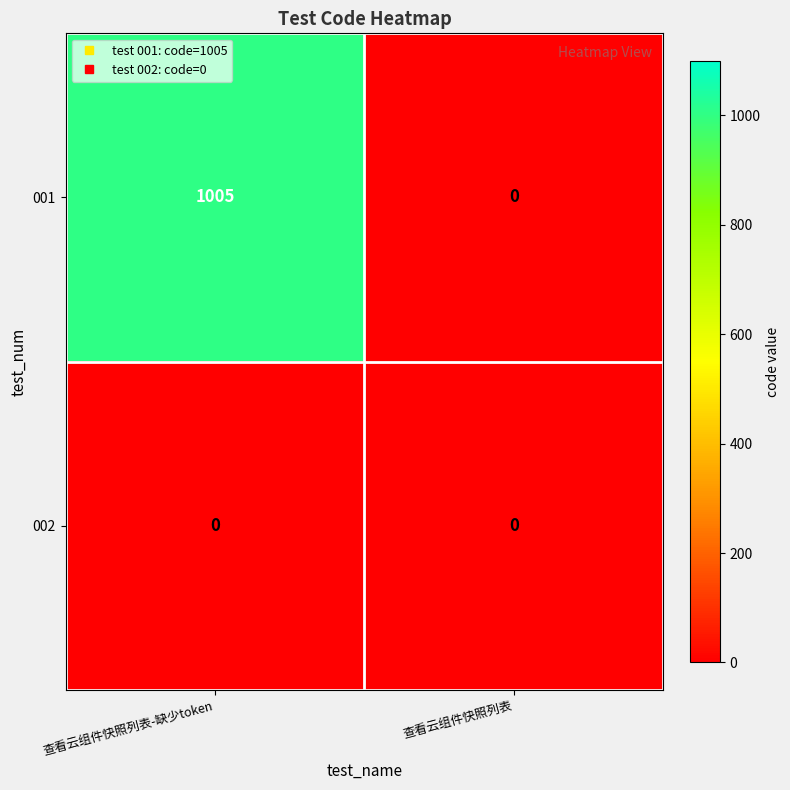

What is the total value across all series at 查看云组件快照列表-缺少token?

1005